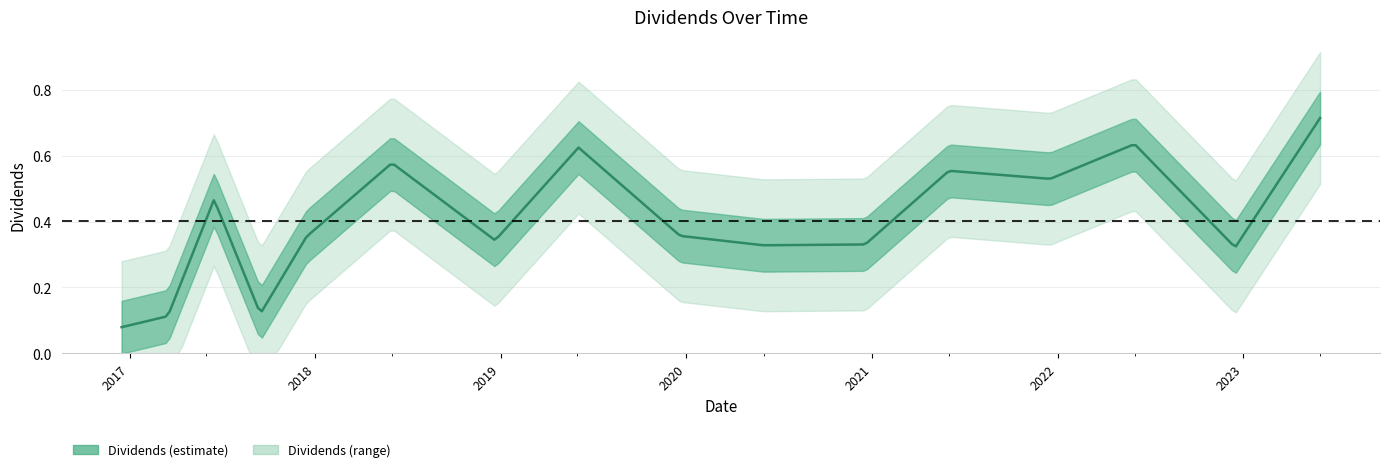

How many interior local valleys (lower than both neighbors) does the data have?

5